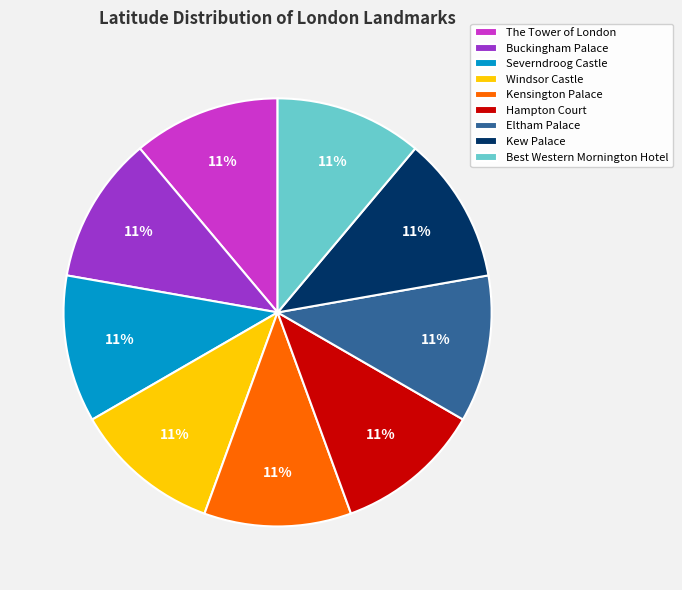

Approximately how many times larger is the value at Kew Palace compared to Severndroog Castle?

1.0